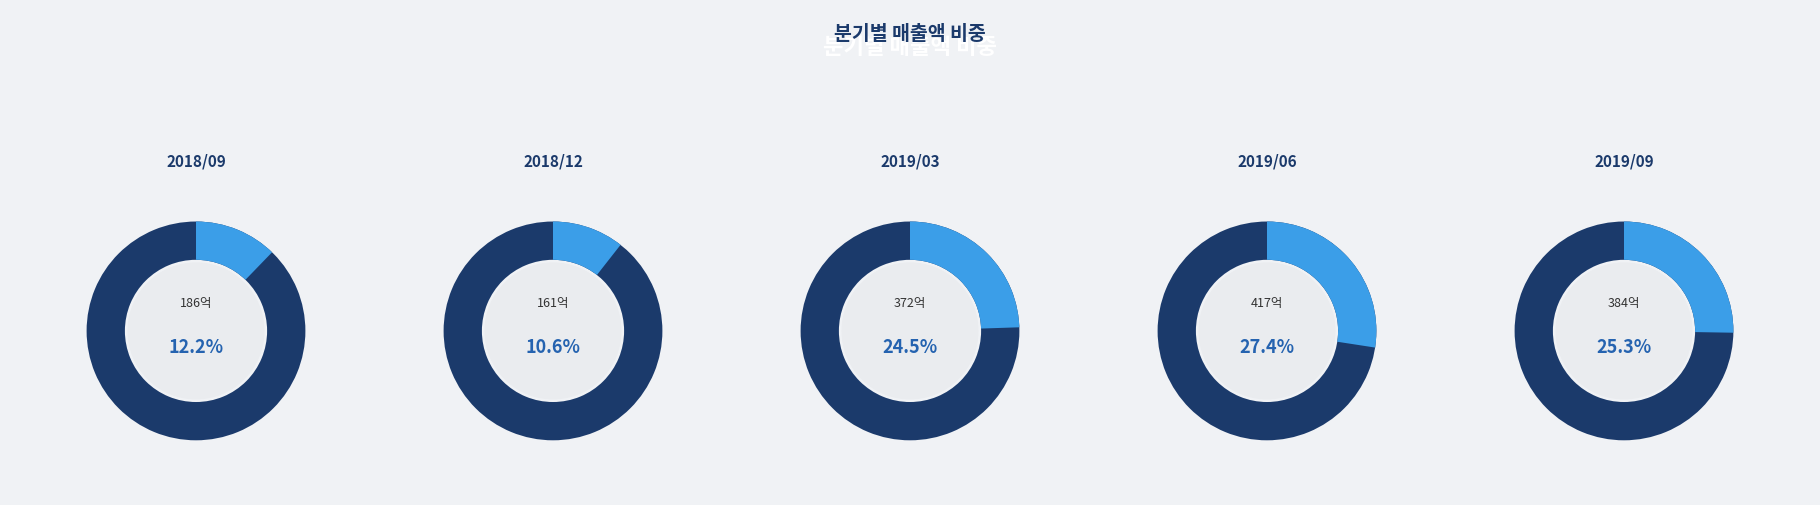

Count the number of slices in the pie.

5